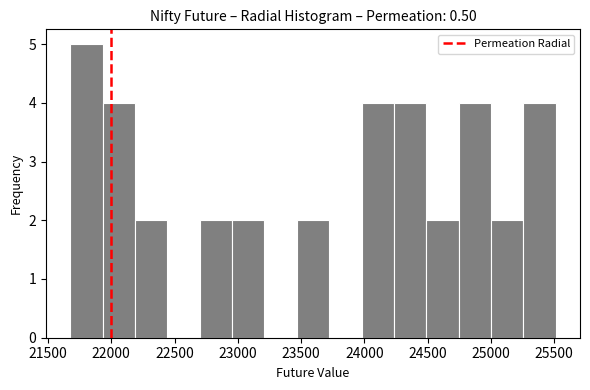

Reading left to right, list every bar in this chart as the range it spans on the x-axis followed by its height. Neither the bar edges nor the heights are printed on the chart, so give them approximately, as read against the axes.

21700 to 21950: 5
21950 to 22200: 4
22200 to 22450: 2
22450 to 22700: 0
22700 to 22950: 2
22950 to 23200: 2
23200 to 23450: 0
23450 to 23700: 2
23700 to 24000: 0
24000 to 24250: 4
24250 to 24500: 4
24500 to 24750: 2
24750 to 25000: 4
25000 to 25250: 2
25250 to 25500: 4